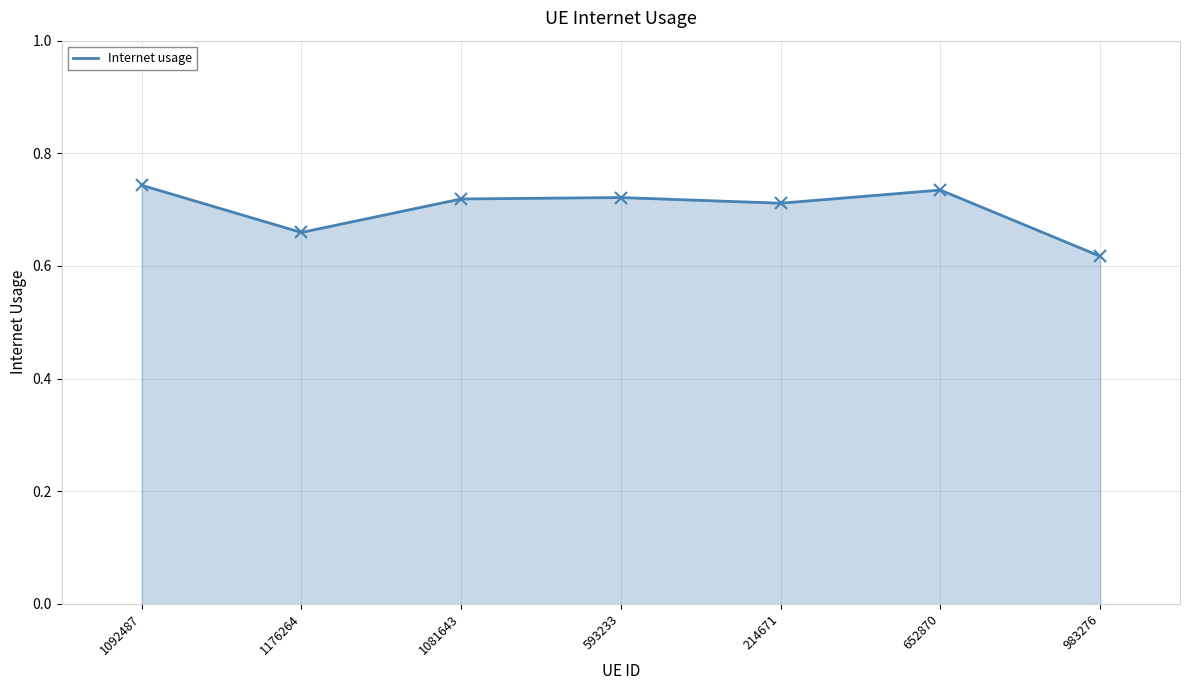

Read the value at 1092487.

0.7